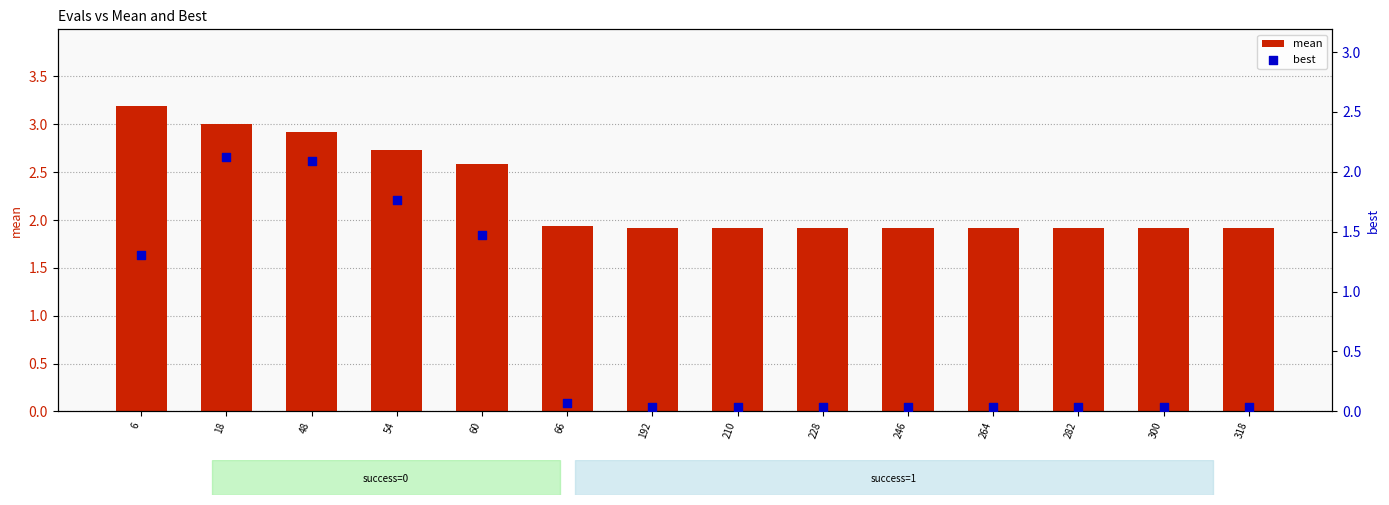

What are all the series names shown in the legend?

mean, best